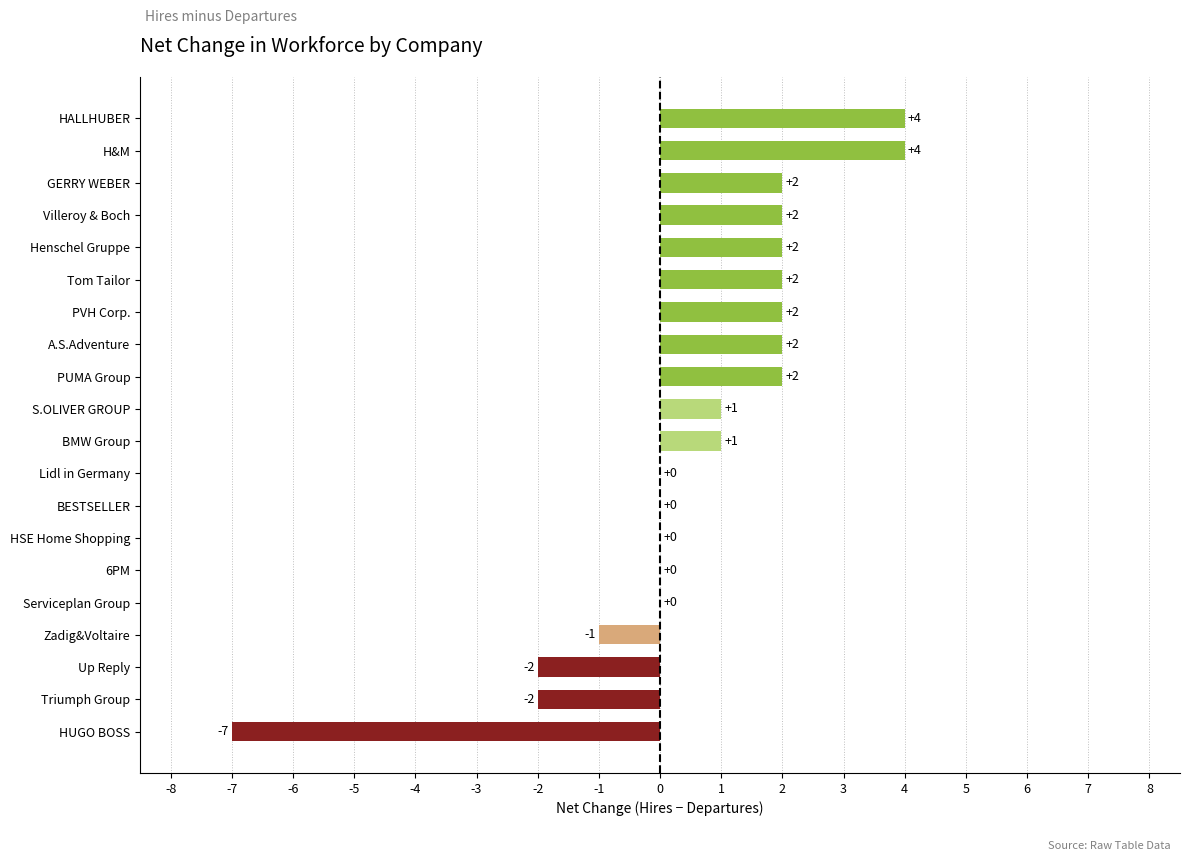

What is the maximum value shown in the chart?

4